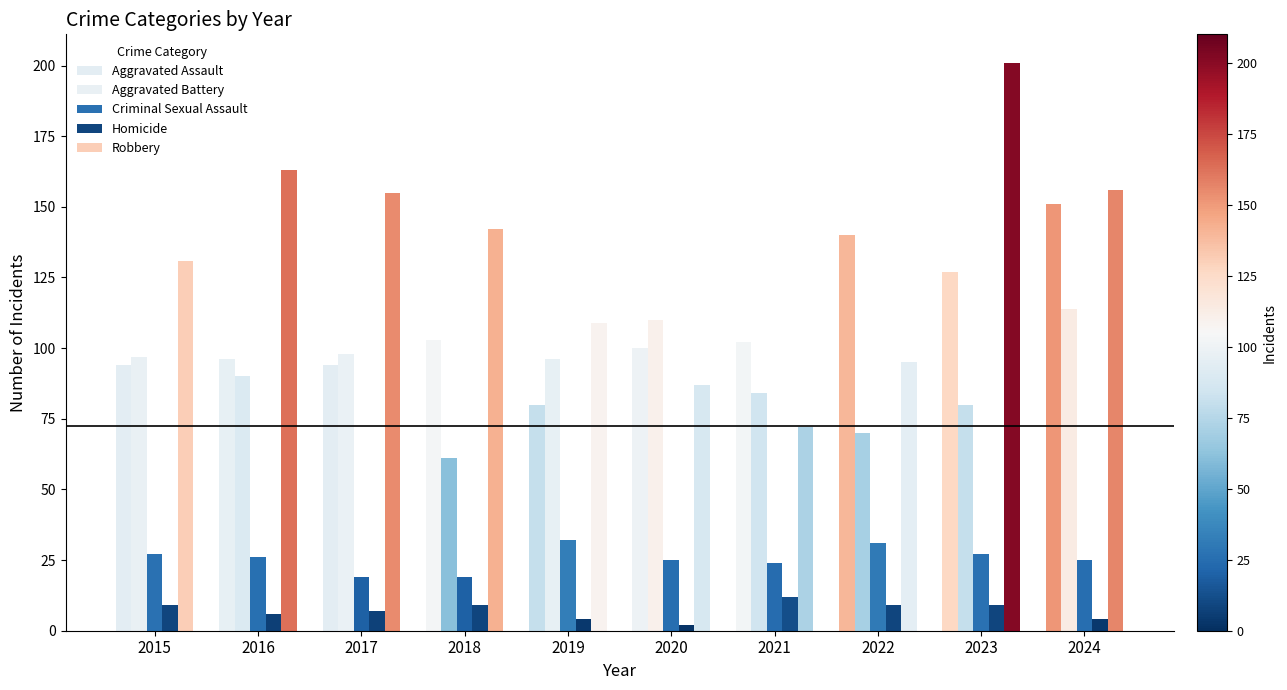

What is the sum of all Criminal Sexual Assault values?

255